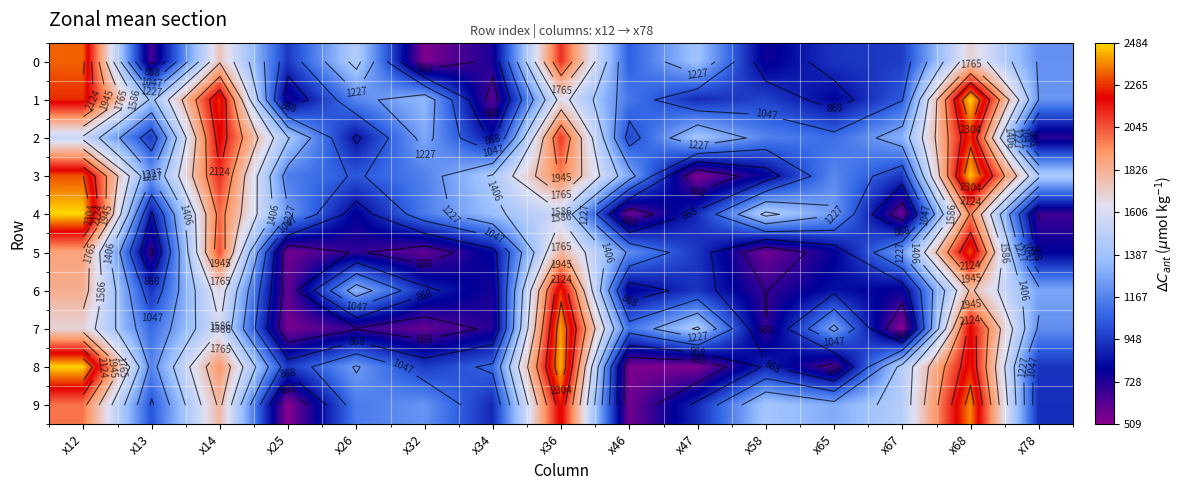

True or false: 2 has a value of 1222 at x26.

False